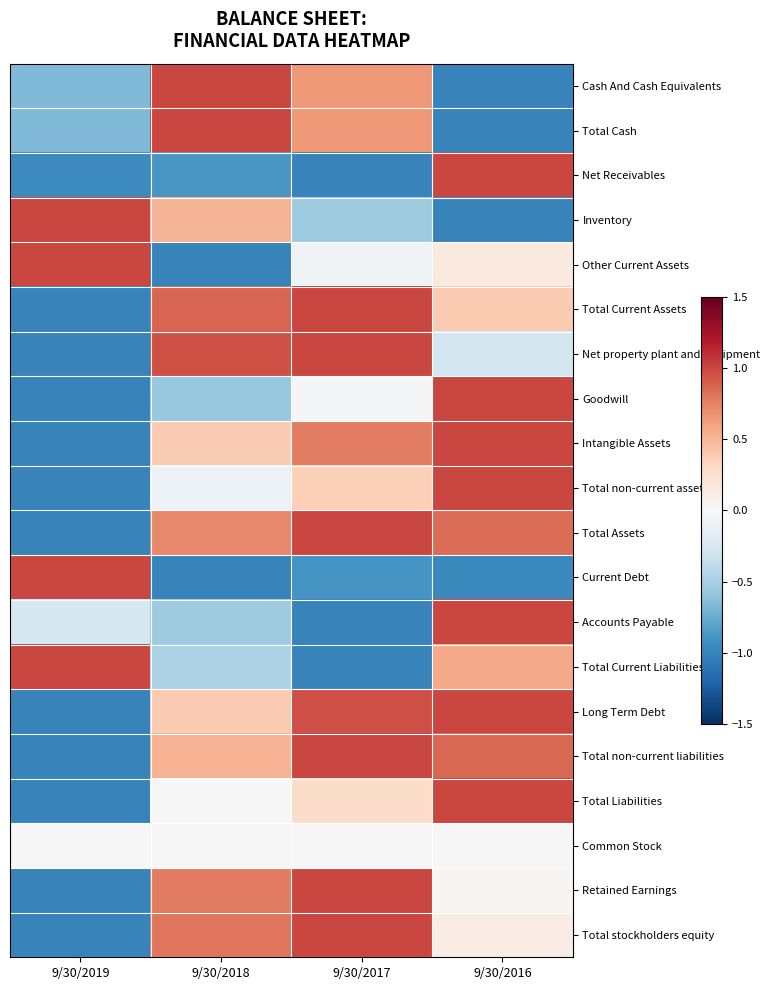

Reading left to right, list all the values displayed in this chart.

Cash And Cash Equivalents: 9/30/2019=-0.7	9/30/2018=1.0	9/30/2017=0.6	9/30/2016=-1.0
Total Cash: 9/30/2019=-0.7	9/30/2018=1.0	9/30/2017=0.6	9/30/2016=-1.0
Net Receivables: 9/30/2019=-1.0	9/30/2018=-0.9	9/30/2017=-1.0	9/30/2016=1.0
Inventory: 9/30/2019=1.0	9/30/2018=0.5	9/30/2017=-0.5	9/30/2016=-1.0
Other Current Assets: 9/30/2019=1.0	9/30/2018=-1.0	9/30/2017=-0.0	9/30/2016=0.1
Total Current Assets: 9/30/2019=-1.0	9/30/2018=0.9	9/30/2017=1.0	9/30/2016=0.4
Net property plant and equipment: 9/30/2019=-1.0	9/30/2018=1.0	9/30/2017=1.0	9/30/2016=-0.3
Goodwill: 9/30/2019=-1.0	9/30/2018=-0.6	9/30/2017=-0.0	9/30/2016=1.0
Intangible Assets: 9/30/2019=-1.0	9/30/2018=0.4	9/30/2017=0.8	9/30/2016=1.0
Total non-current assets: 9/30/2019=-1.0	9/30/2018=-0.1	9/30/2017=0.4	9/30/2016=1.0
Total Assets: 9/30/2019=-1.0	9/30/2018=0.7	9/30/2017=1.0	9/30/2016=0.8
Current Debt: 9/30/2019=1.0	9/30/2018=-1.0	9/30/2017=-0.9	9/30/2016=-1.0
Accounts Payable: 9/30/2019=-0.3	9/30/2018=-0.5	9/30/2017=-1.0	9/30/2016=1.0
Total Current Liabilities: 9/30/2019=1.0	9/30/2018=-0.5	9/30/2017=-1.0	9/30/2016=0.6
Long Term Debt: 9/30/2019=-1.0	9/30/2018=0.4	9/30/2017=1.0	9/30/2016=1.0
Total non-current liabilities: 9/30/2019=-1.0	9/30/2018=0.5	9/30/2017=1.0	9/30/2016=0.9
Total Liabilities: 9/30/2019=-1.0	9/30/2018=-0.0	9/30/2017=0.3	9/30/2016=1.0
Common Stock: 9/30/2019=0.0	9/30/2018=0.0	9/30/2017=0.0	9/30/2016=0.0
Retained Earnings: 9/30/2019=-1.0	9/30/2018=0.8	9/30/2017=1.0	9/30/2016=0.0
Total stockholders equity: 9/30/2019=-1.0	9/30/2018=0.8	9/30/2017=1.0	9/30/2016=0.1